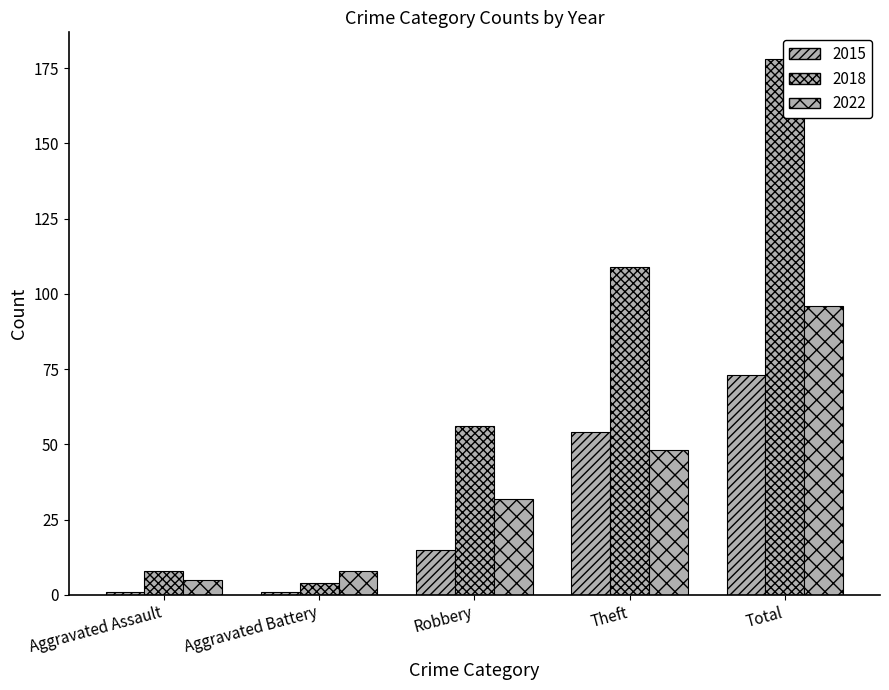

What is the maximum value for 2022?

96